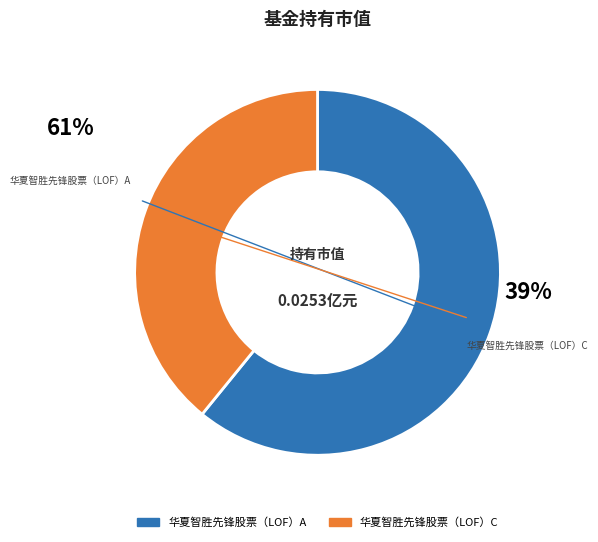

What is the total percentage of 华夏智胜先锋股票（LOF）C and 华夏智胜先锋股票（LOF）A?

100.0%